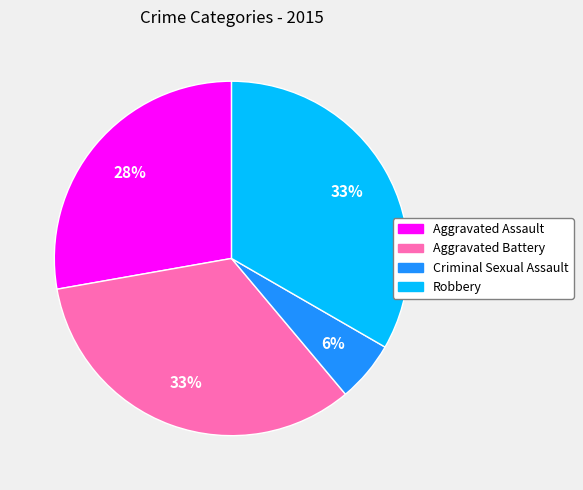

Is the sum of Criminal Sexual Assault and Aggravated Battery greater than half?

No